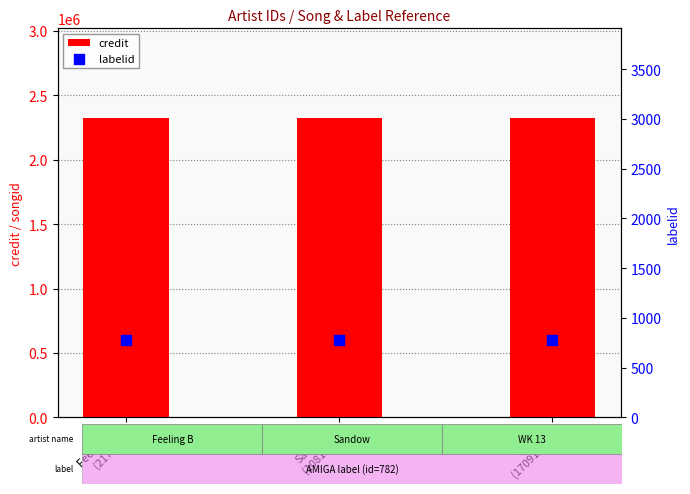

Which series has the largest total across all categories?

credit